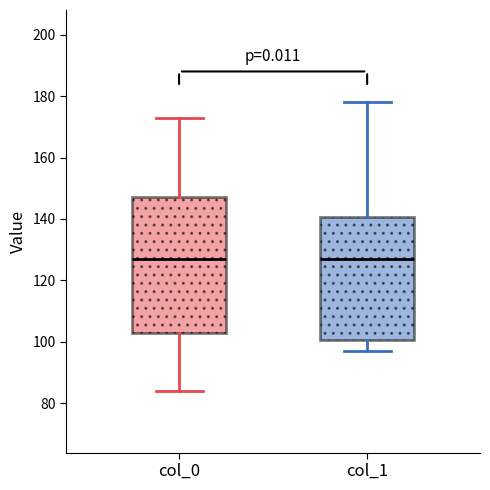

Reading left to right, read every box against the y-axis: the position of its median line, the range the box covers, and the ends of its whiskers. The values are not printed on the chart, so give them approximately, as read against the axis.

col_0: median 128, box 104 to 148, whiskers 84 to 174
col_1: median 128, box 100 to 140, whiskers 98 to 178